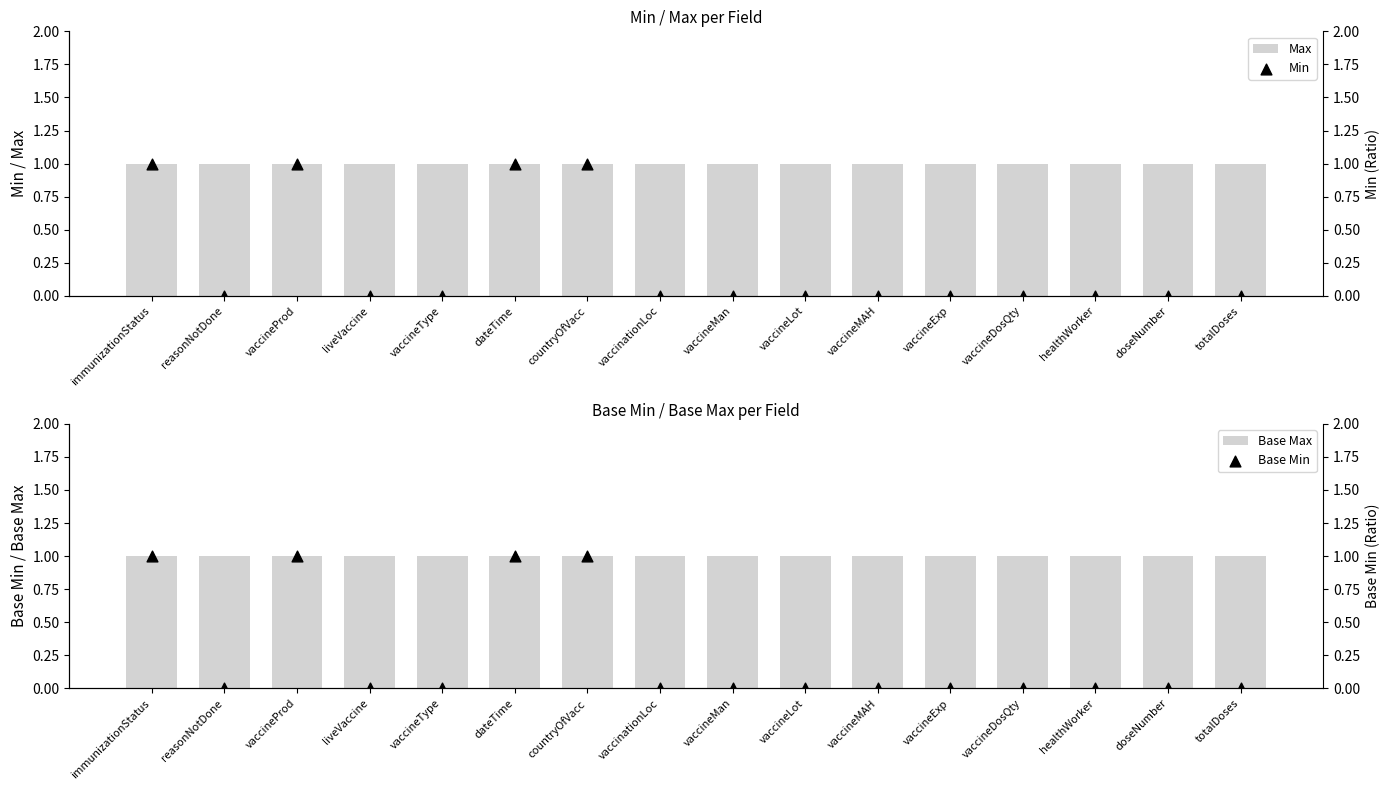

What is the total value across all series at vaccineMan?

2